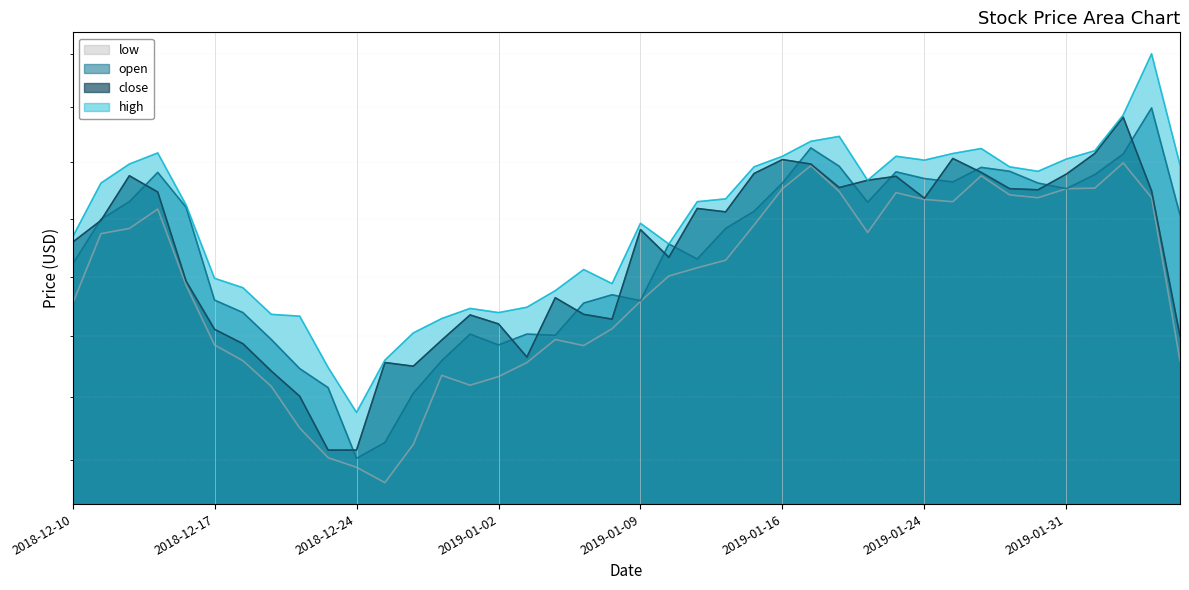

What is the label of the 10th point from the left?

2018-12-21